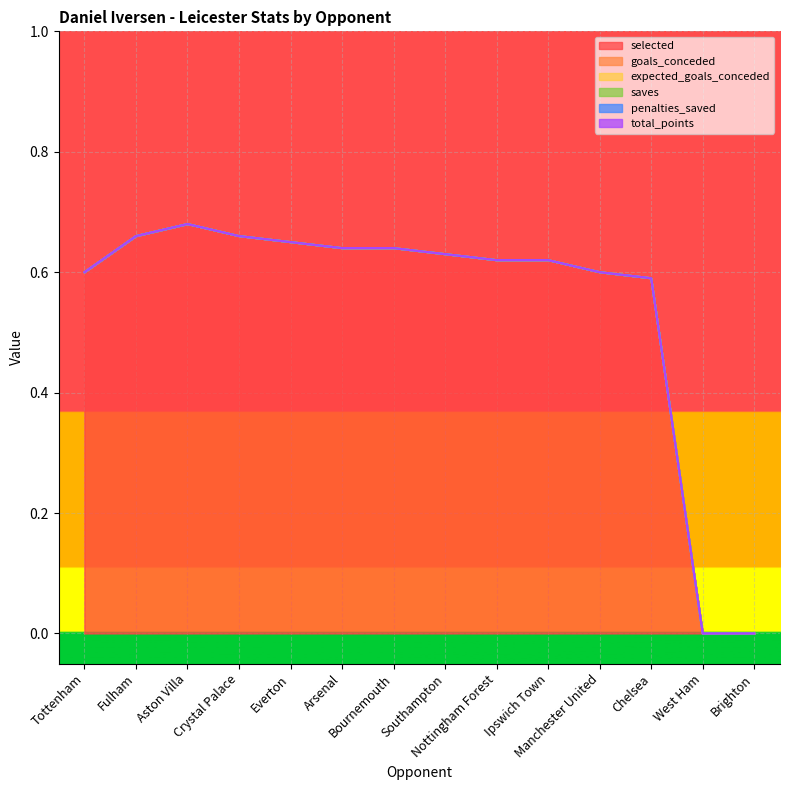

Which series has the largest total across all categories?

selected